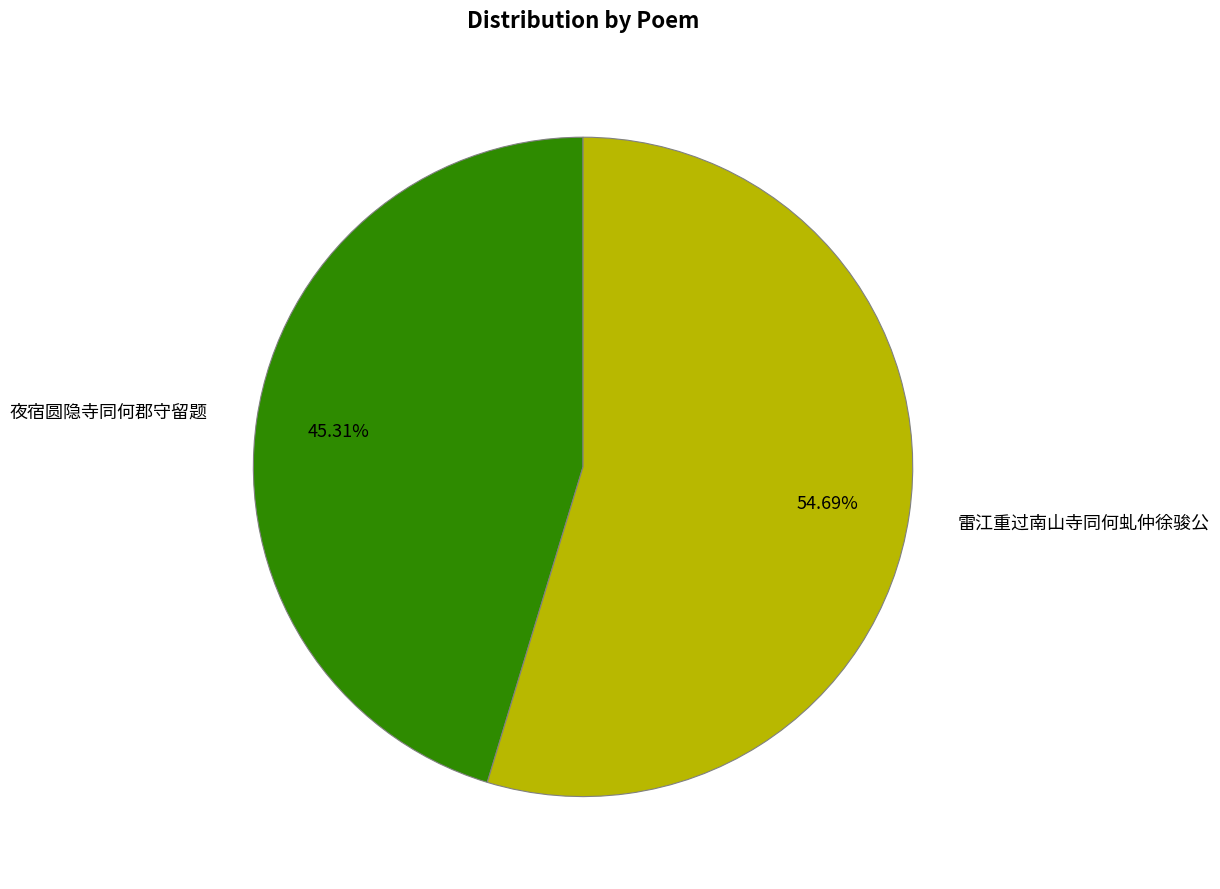

What is the ratio of the value at 夜宿圆隐寺同何郡守留题 to the value at 雷江重过南山寺同何虬仲徐骏公?

0.8